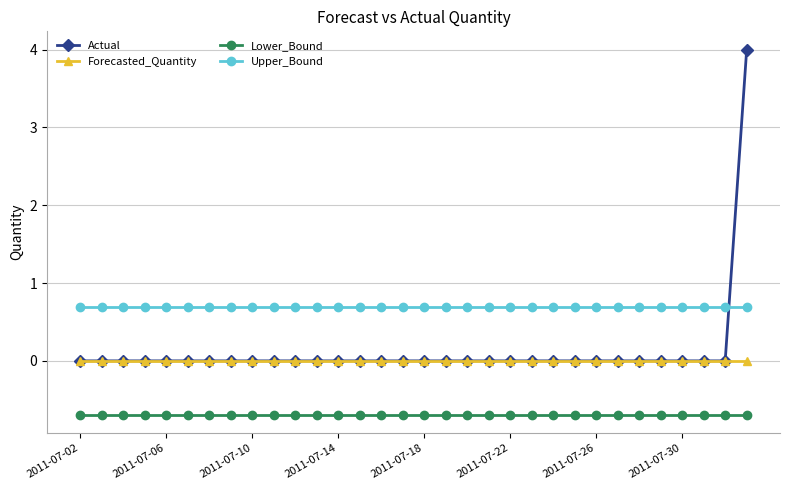

Which series has the largest range (max minus min)?

Actual